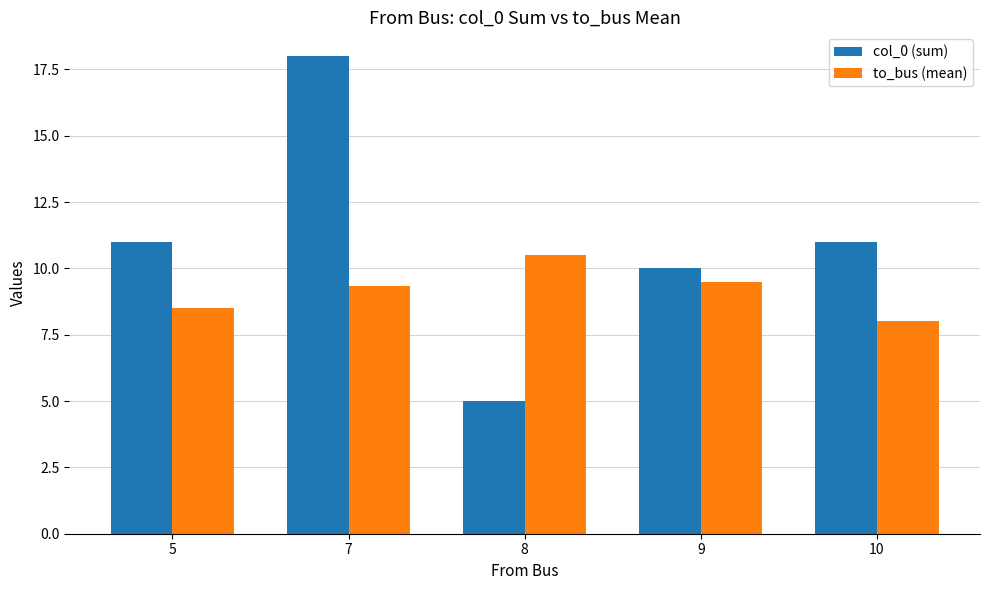

What is the sum of all to_bus (mean) values?

45.8